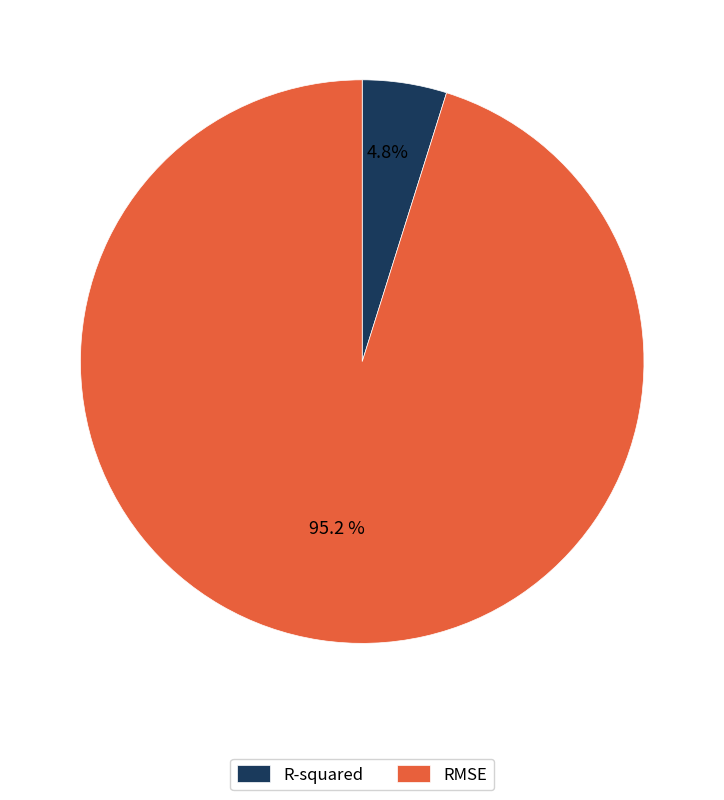

How many slices are in this pie chart?

2